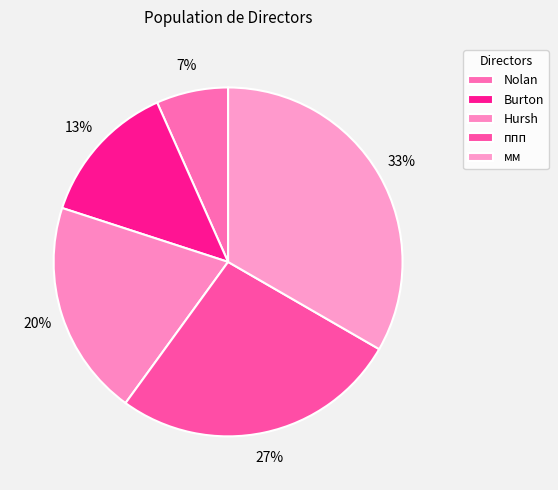

Does ппп represent more than half of the total?

No